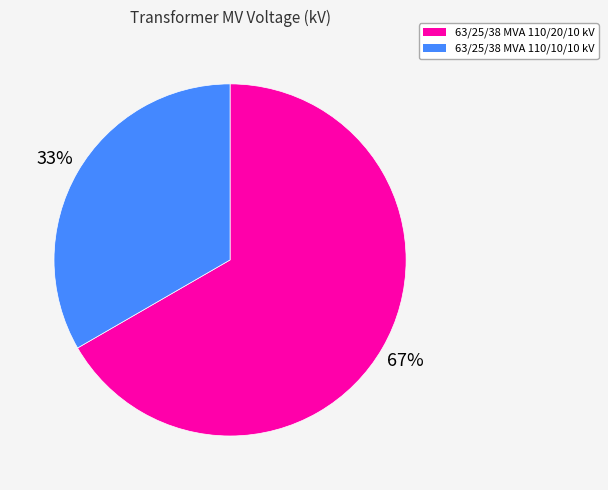

Combined, do 63/25/38 MVA 110/10/10 kV and 63/25/38 MVA 110/20/10 kV account for over 50%?

Yes